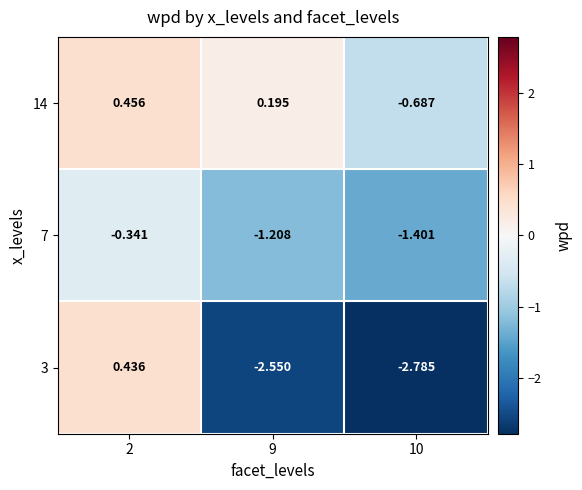

Is the value of 7 at 2 greater than the value of 14 at 9?

No